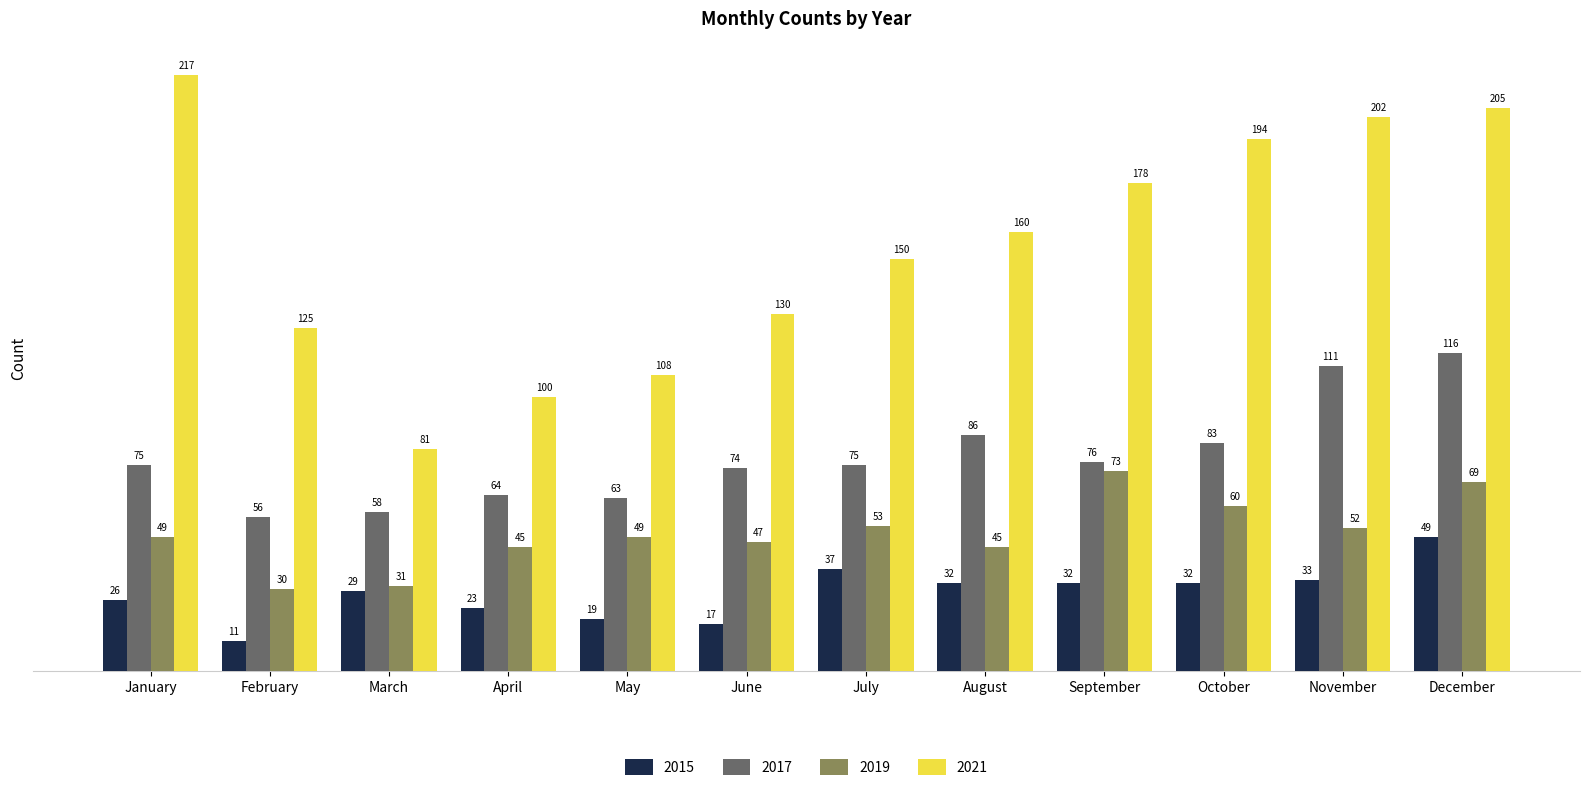

Where is 2021 nearest to the value 149?

July